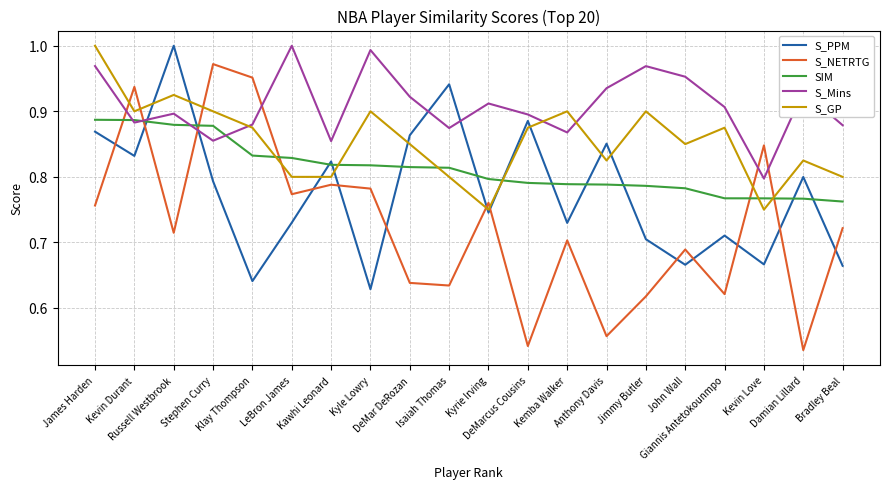

At which category is the sum across all series the highest?

James Harden